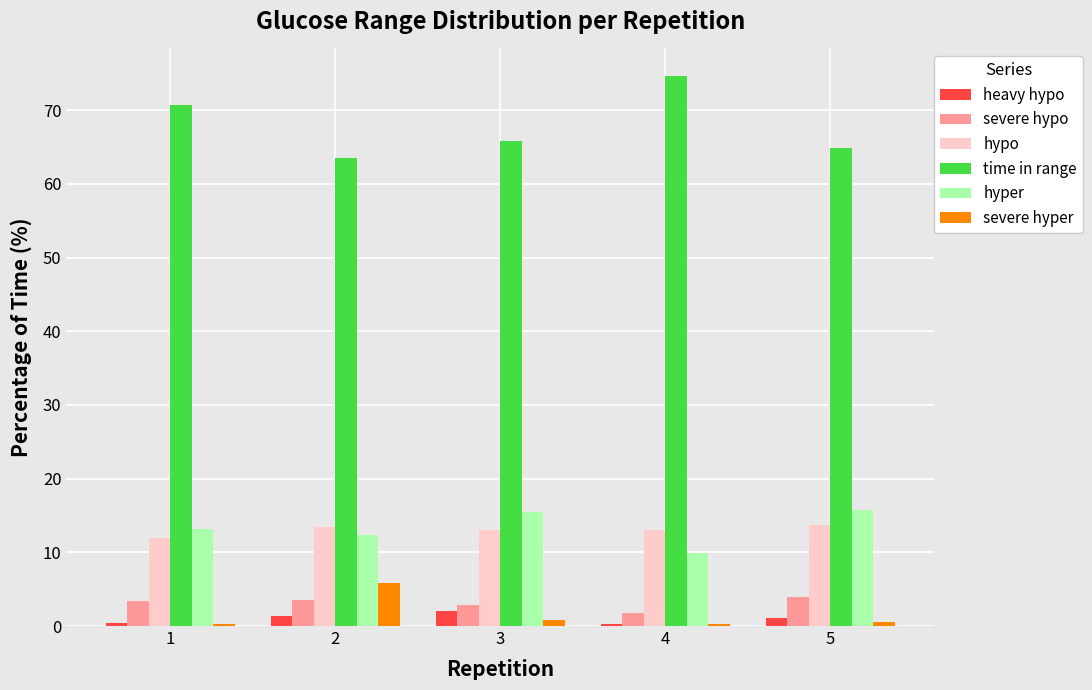

The value of hyper at 5 is 15.7. True or false?

True